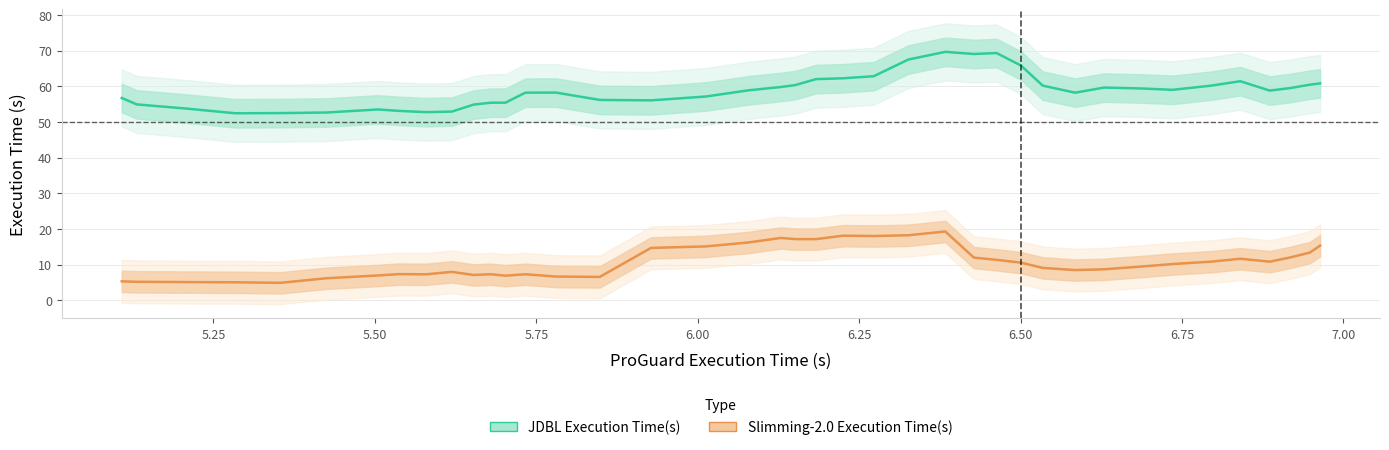

Rank the series by their maximum value, from lowest to highest.

Slimming-2.0 Execution Time(s), JDBL Execution Time(s)